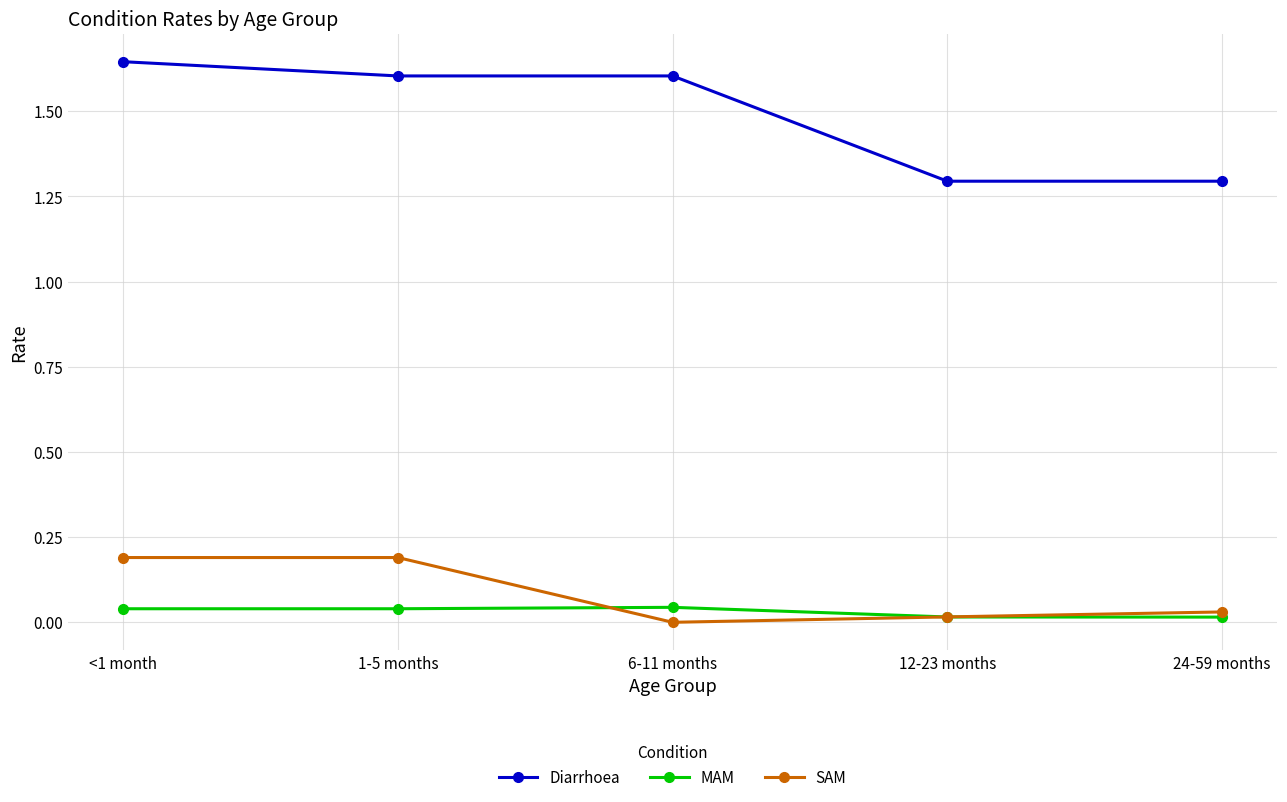

What is the minimum value for Diarrhoea?

1.3